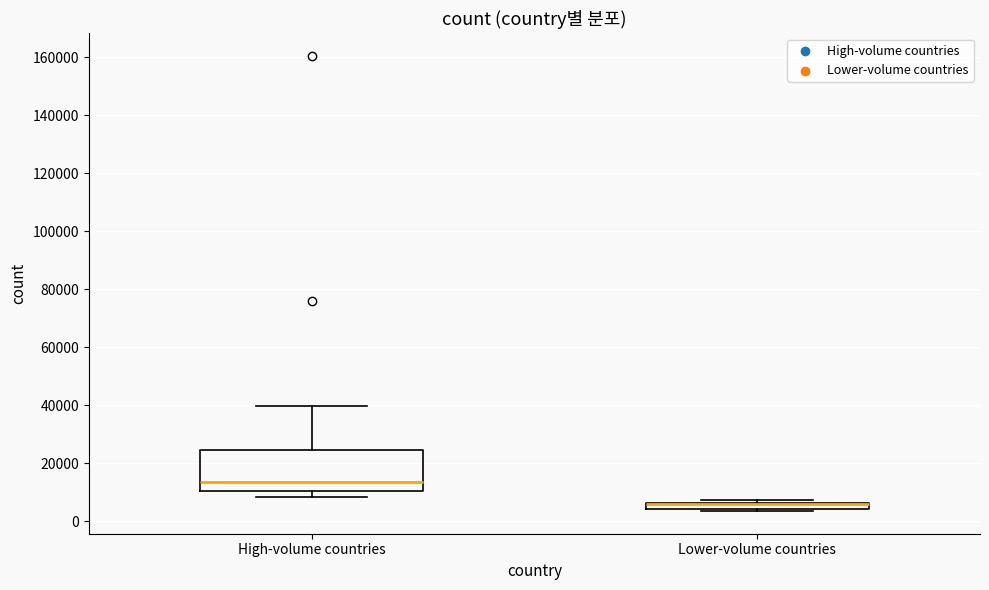

Which box is the tallest, from its lower edge to its upper edge?

High-volume countries